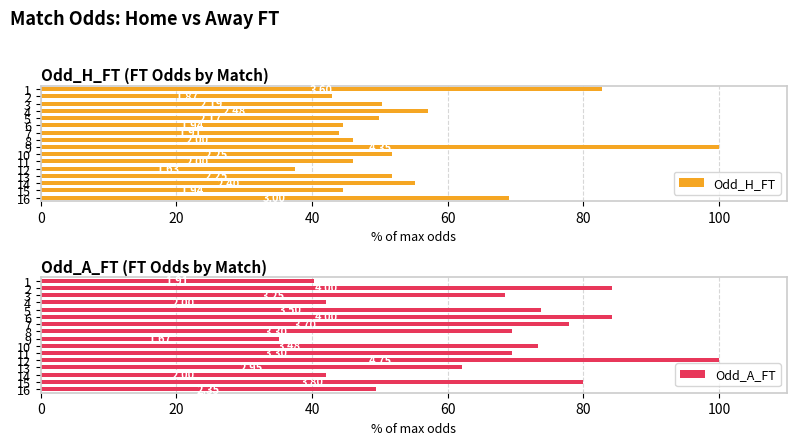

What position from the left is 120?

7